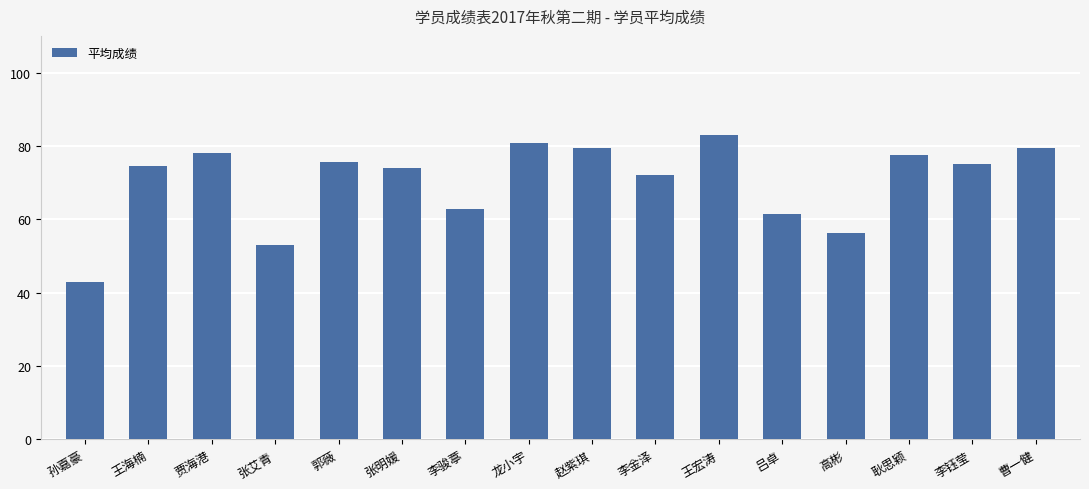

What is the sum of the values at 赵紫琪 and 张明媛?

153.4